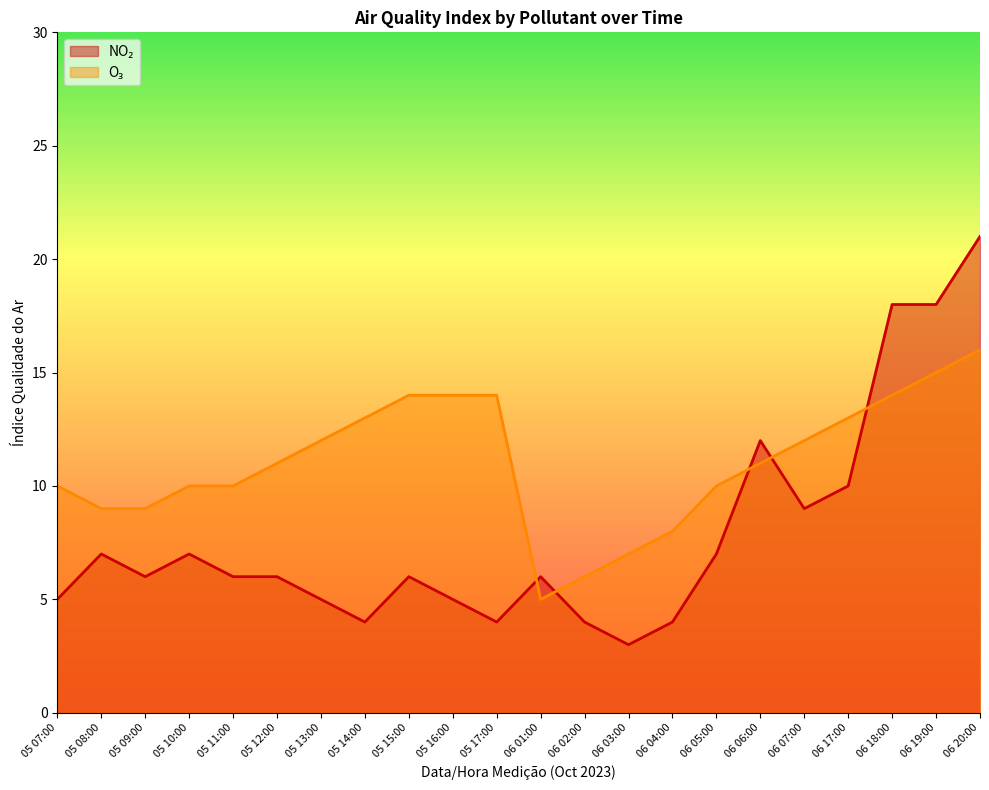

Reading left to right, extract all data points from this chart.

NO₂: 5	7	6	7	6	6	5	4	6	5	4	6	4	3	4	7	12	9	10	18	18	21
O₃: 10	9	9	10	10	11	12	13	14	14	14	5	6	7	8	10	11	12	13	14	15	16